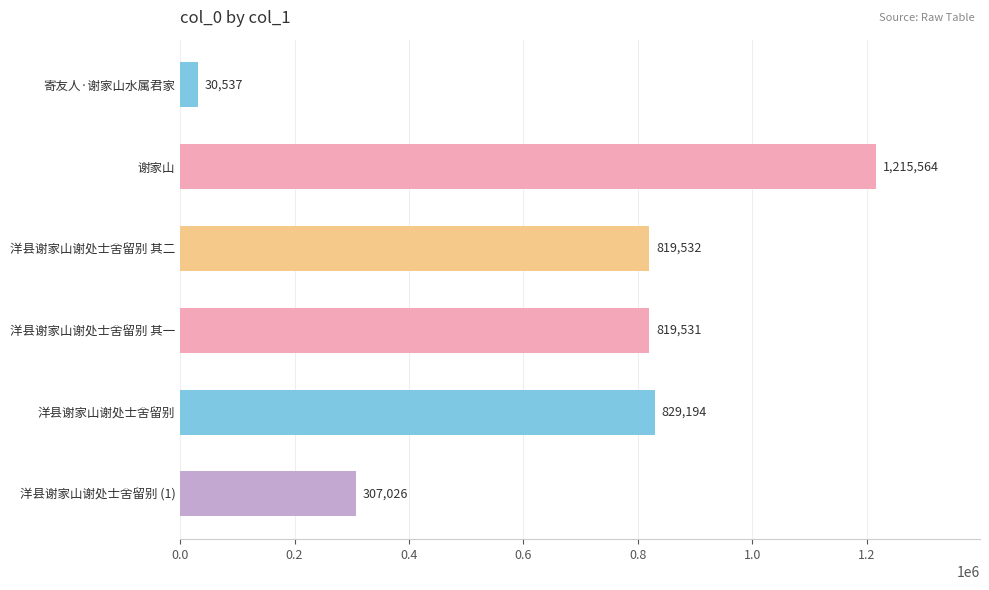

How many categories are shown in the chart?

6